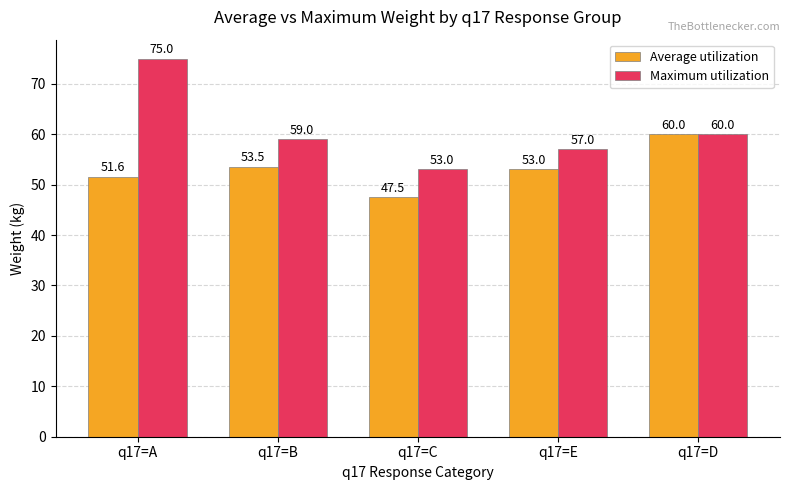

Where is Average utilization nearest to the value 53?

q17=E